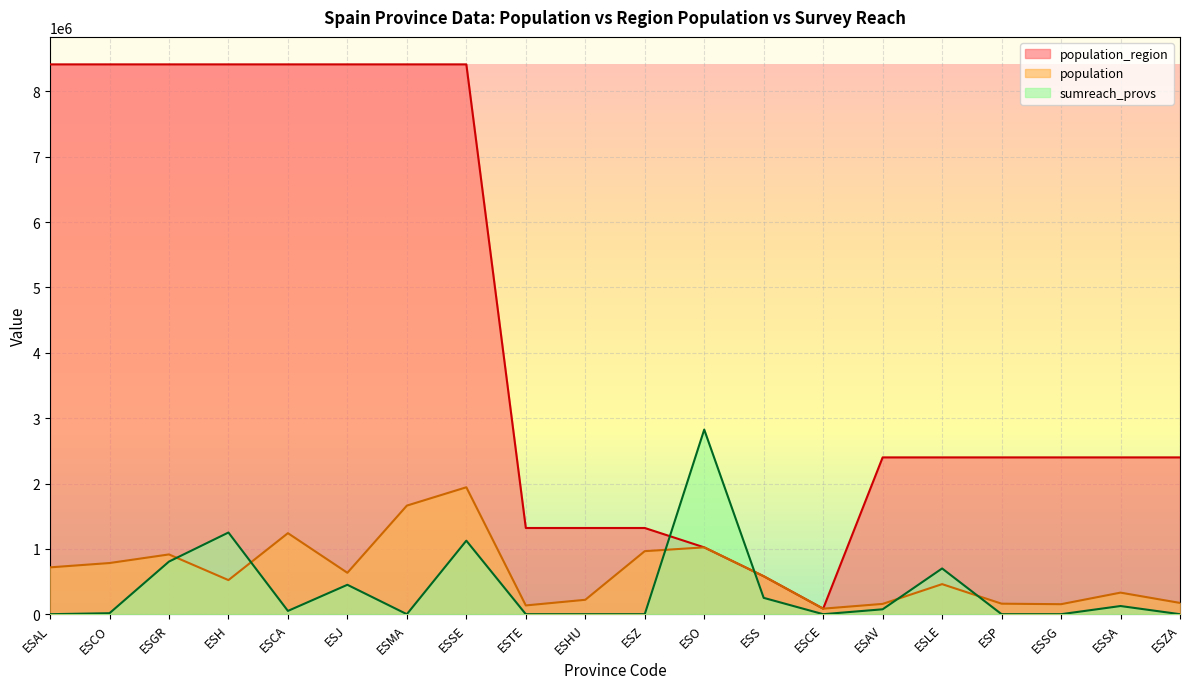

Which series ends up on top after the final intersection of population and sumreach_provs?

population